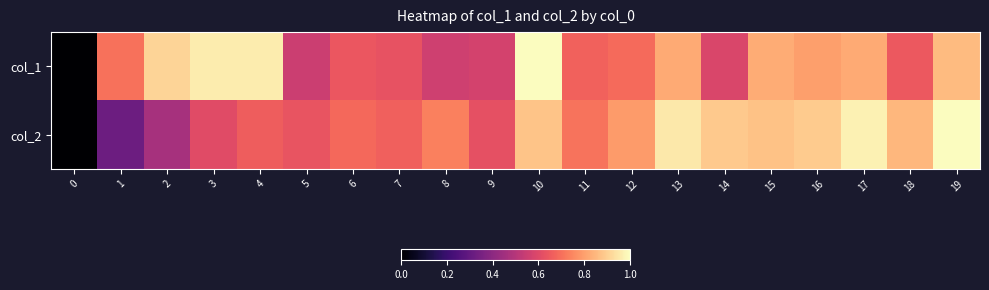

Which series changed the most between 7 and 13?

col_2